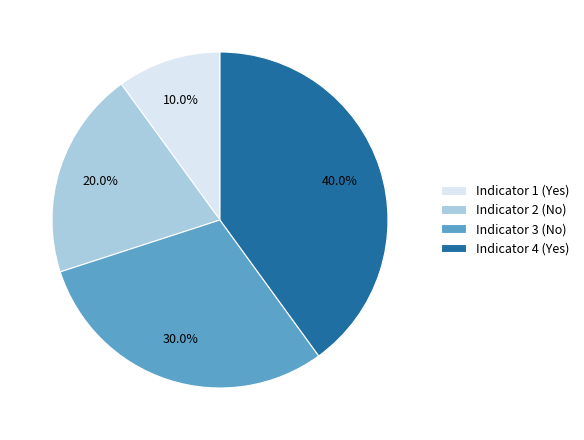

Which category has the smallest portion of the pie?

Indicator 1 (Yes)